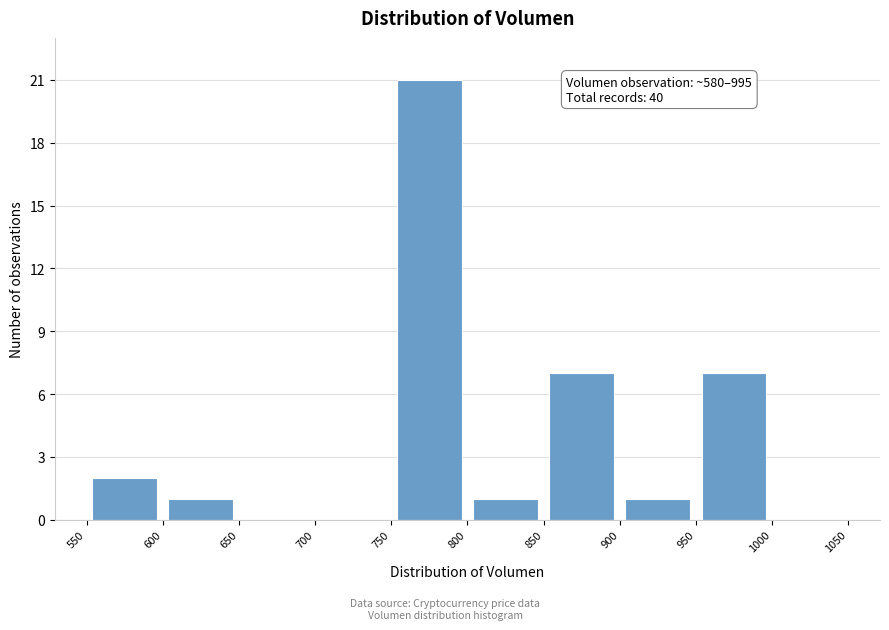

Which range on the x-axis has the tallest bar?

750 to 800